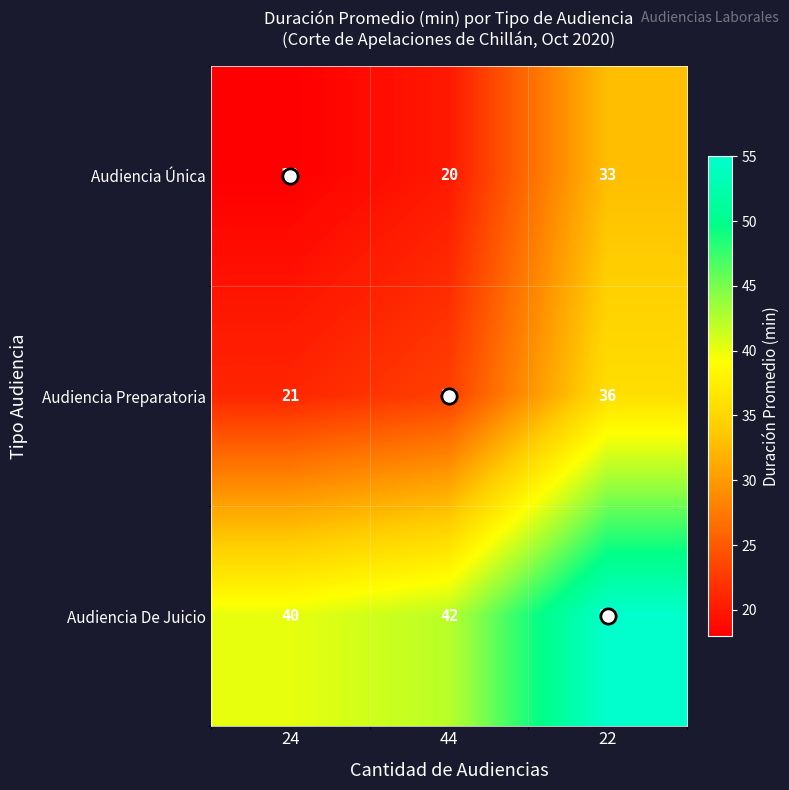

Is the value of Audiencia De Juicio at 44 greater than the value of Audiencia Única at 44?

Yes